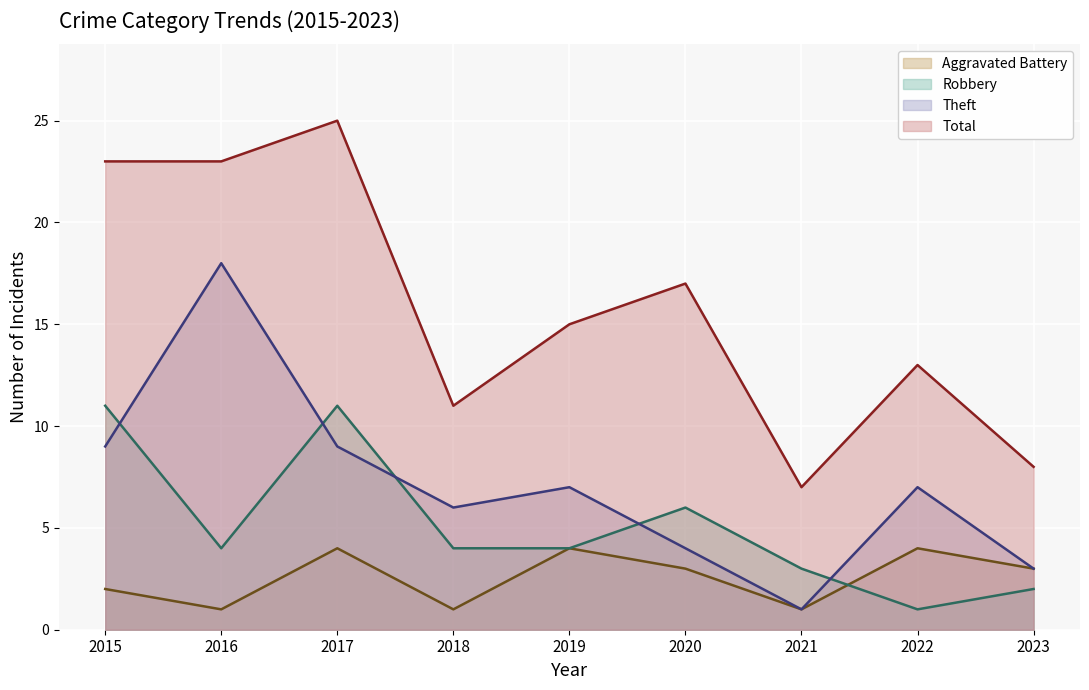

At which label does Theft (line) reach its peak?

2016